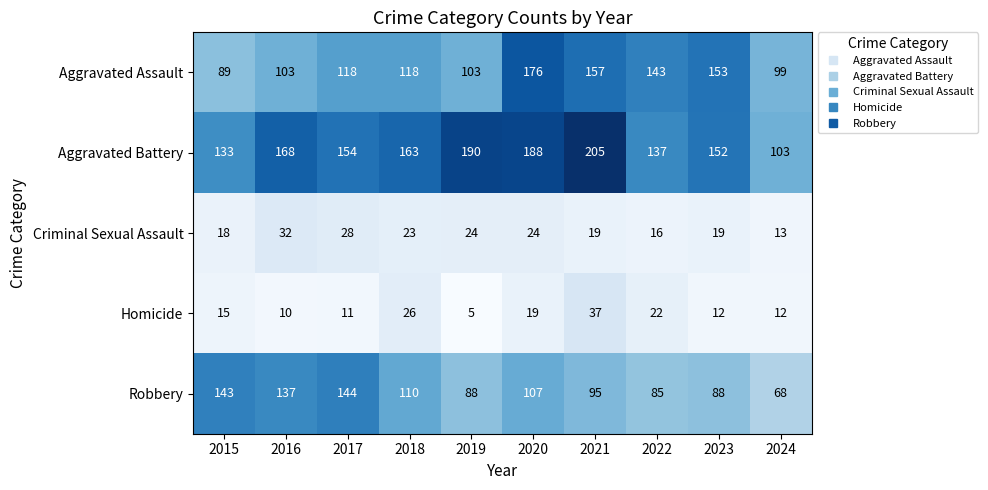

What is the sum of the Robbery values at 2019 and 2020?

195